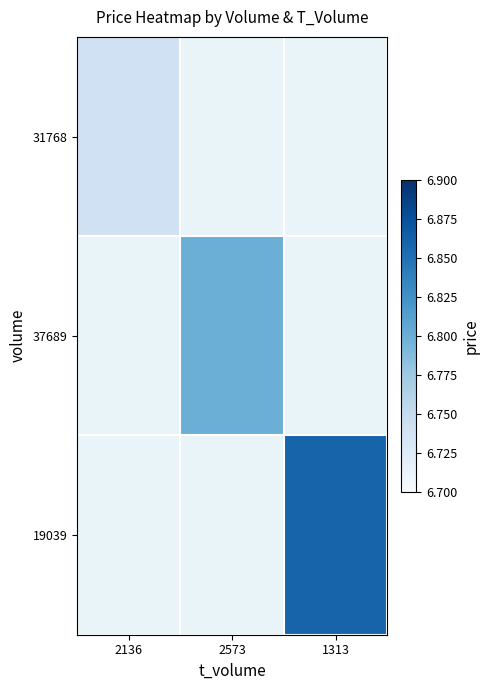

Rank the categories by 31768 value from lowest to highest.

2136, 2573, 1313